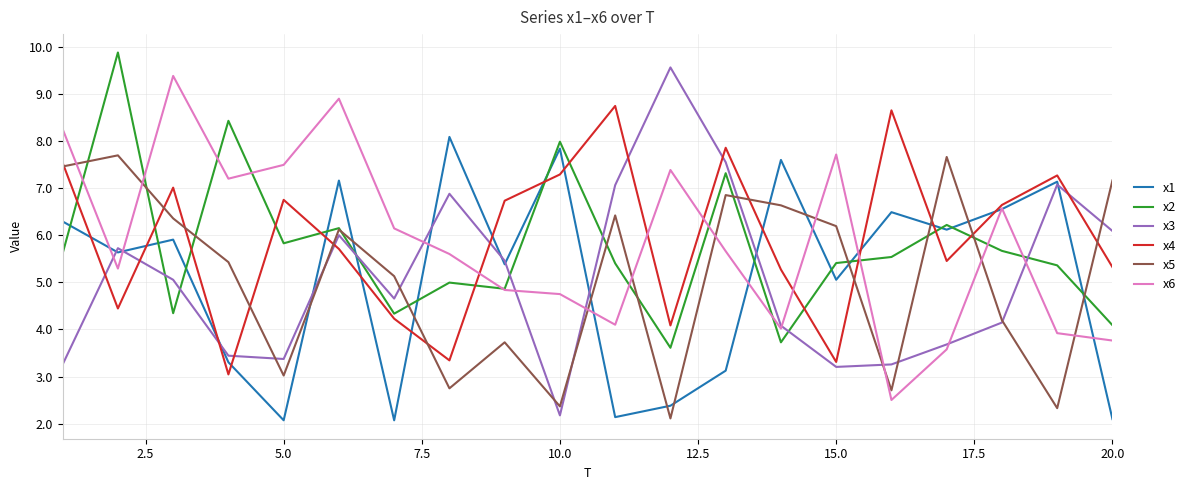

How many values in the x3 series are below 5?

10